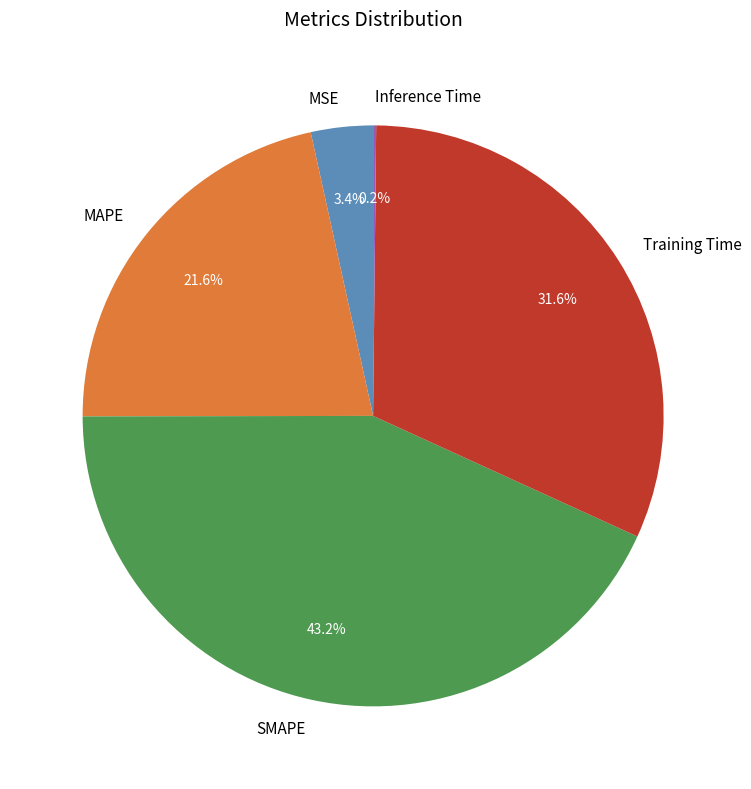

The Training Time slice represents 32% of the pie. True or false?

True